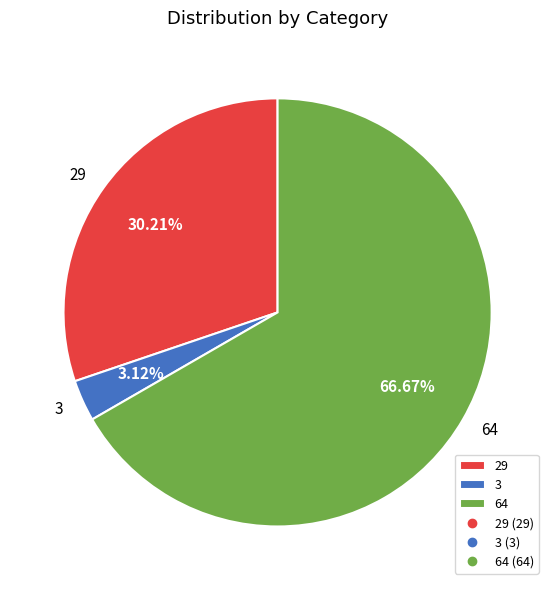

What is the smallest slice in the pie chart?

3